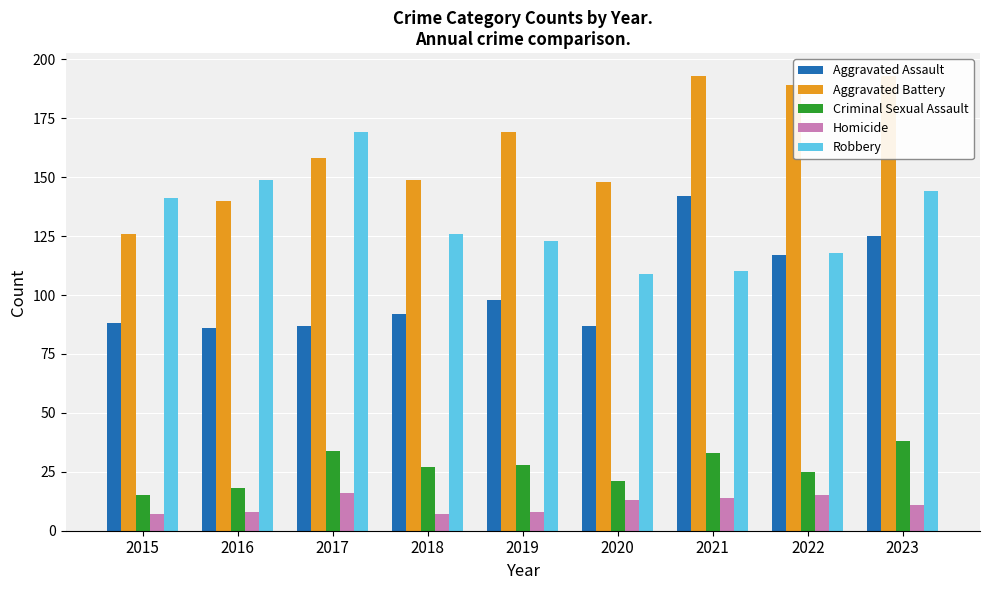

How many bars are there in each group?

5